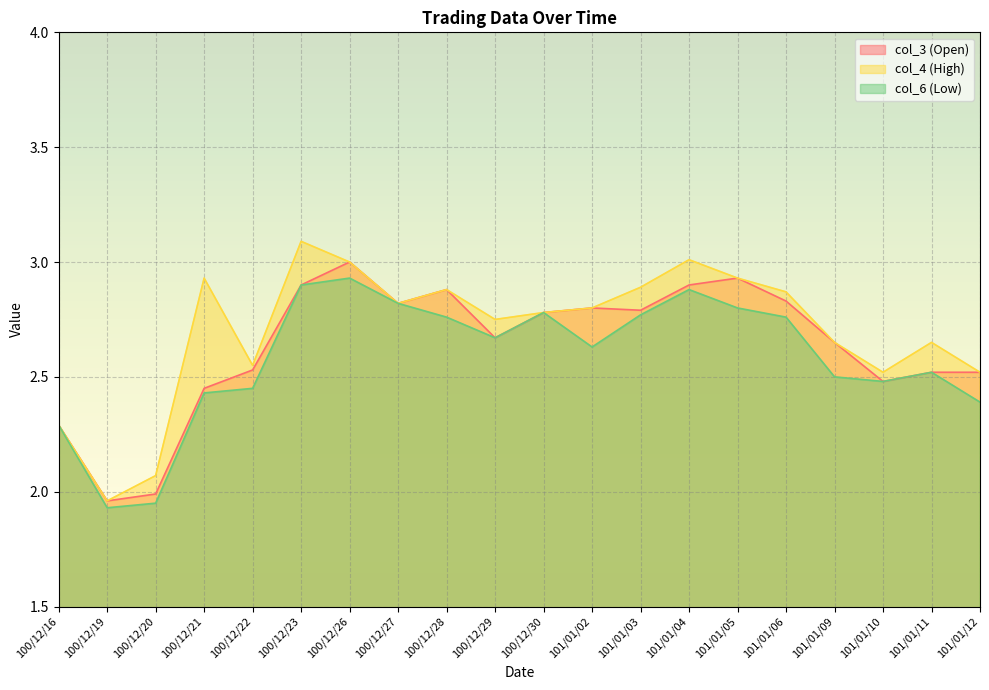

At which category is the sum across all series the highest?

100/12/26